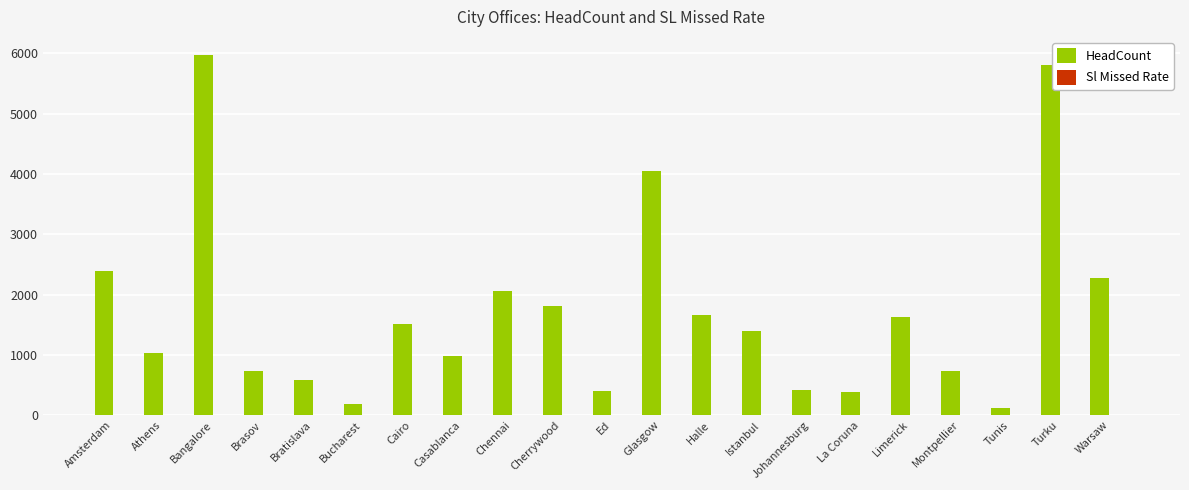

How many distinct data groups are displayed?

2